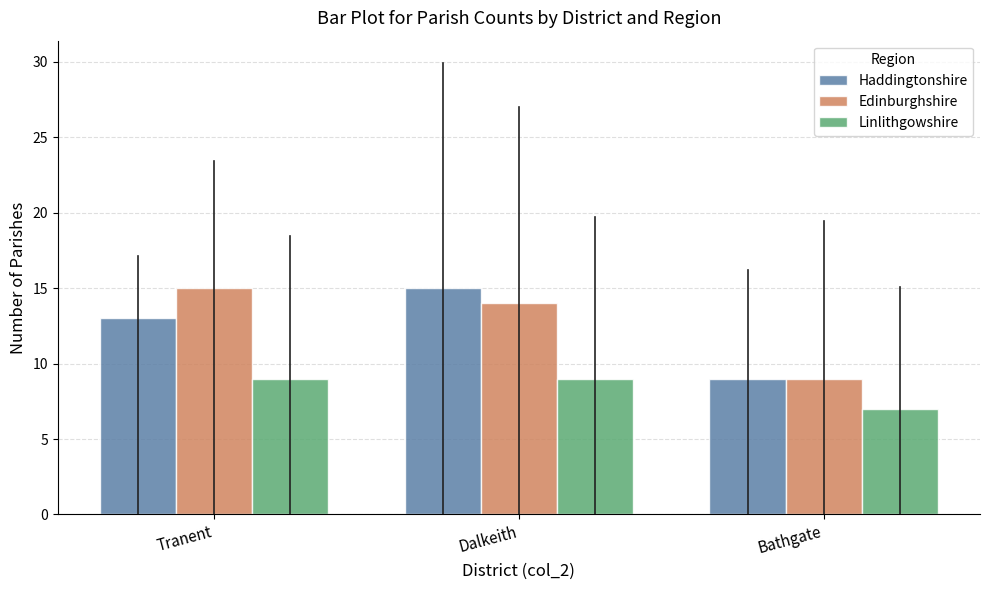

What is the average value of the Haddingtonshire series?

12